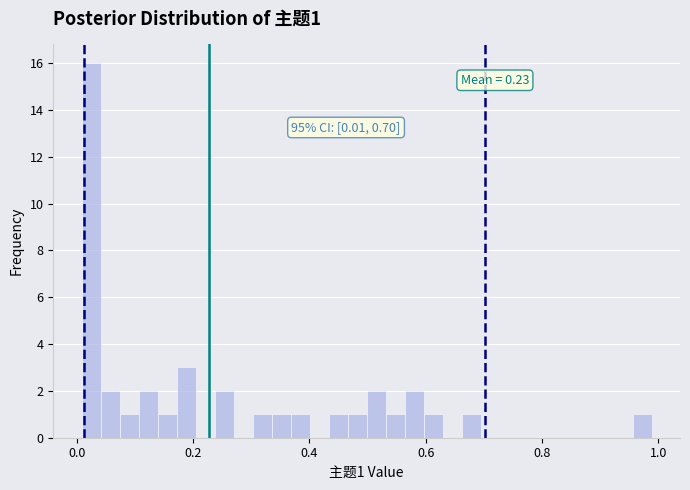

Read against the x-axis, roughly where is the centre of the tallest bar?

0.02